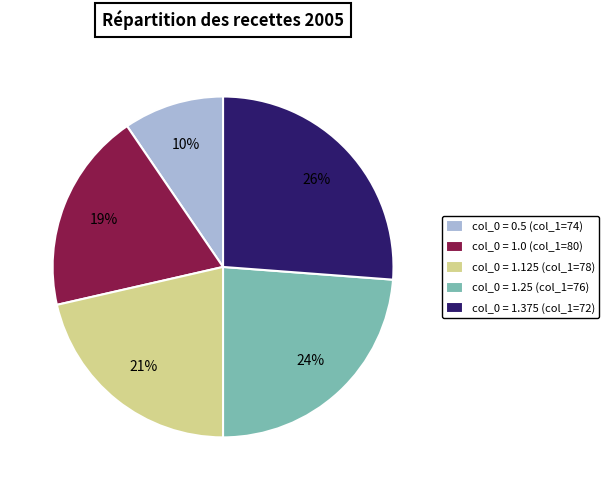

To the nearest percent, what is the combined percentage of col_0 = 1.0 (col_1=80) and col_0 = 0.5 (col_1=74)?

29%